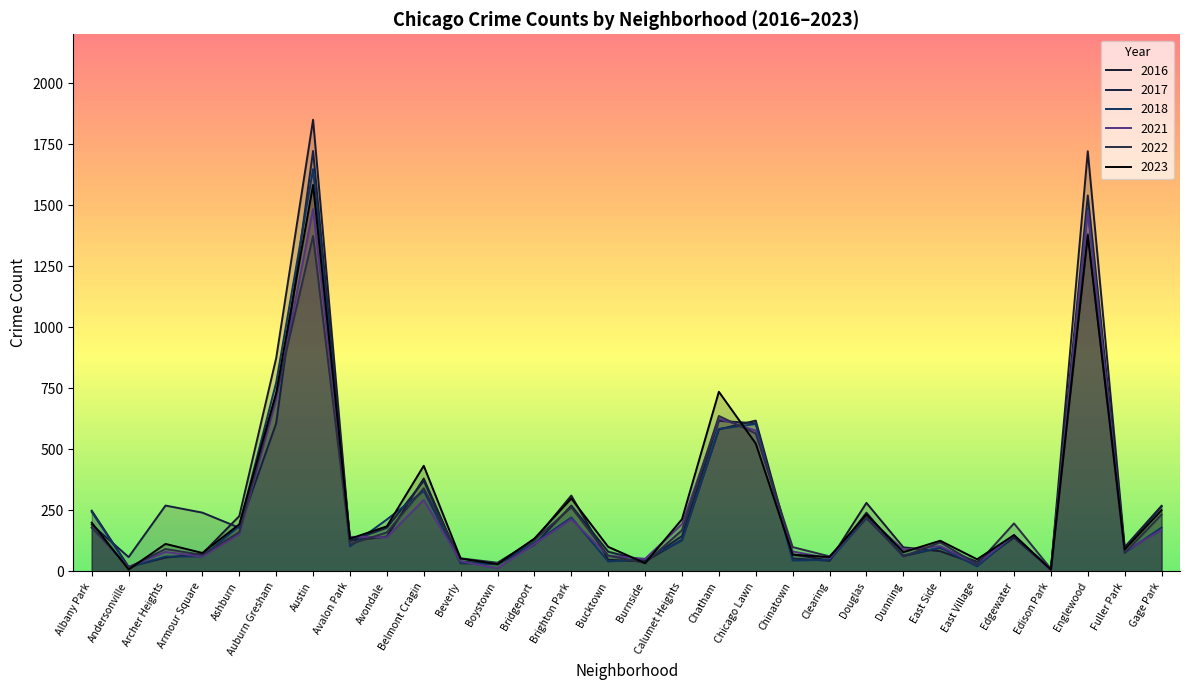

True or false: 2023 has more than 2 interior local peaks.

True